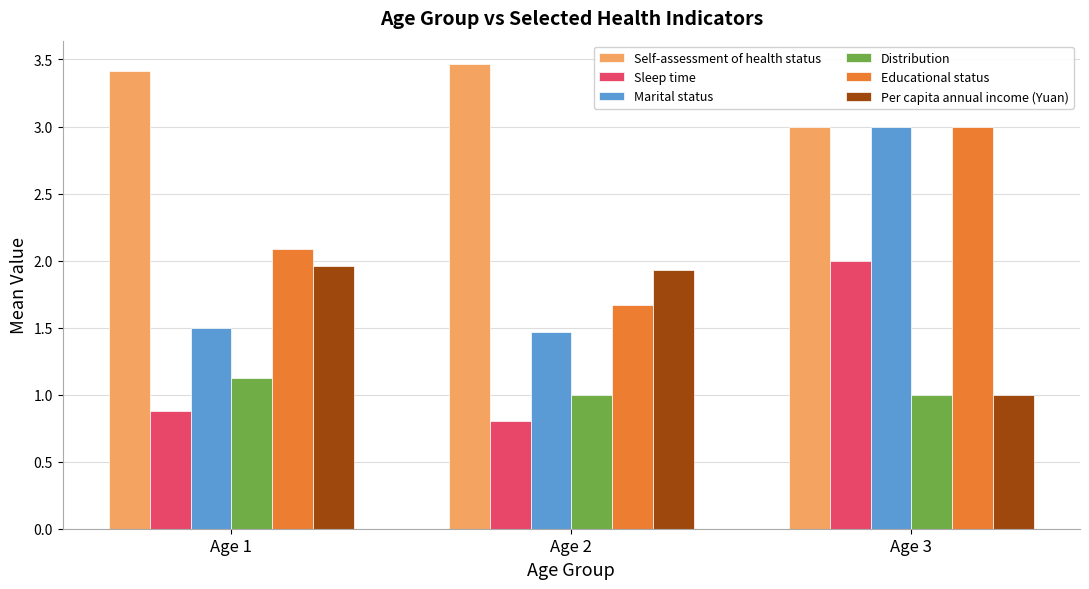

How many groups of bars are there?

3